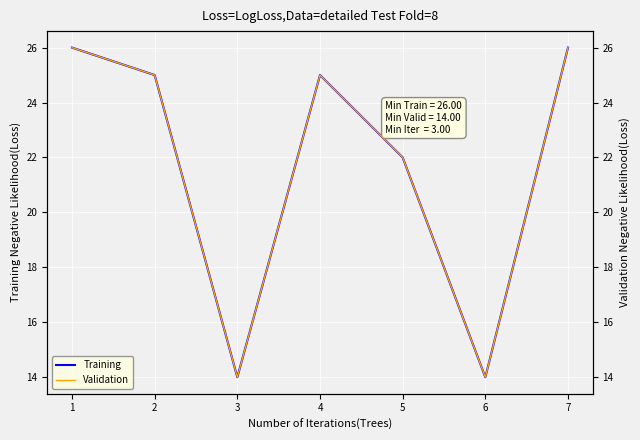

Is it true that Training equals 42 at 7?

False